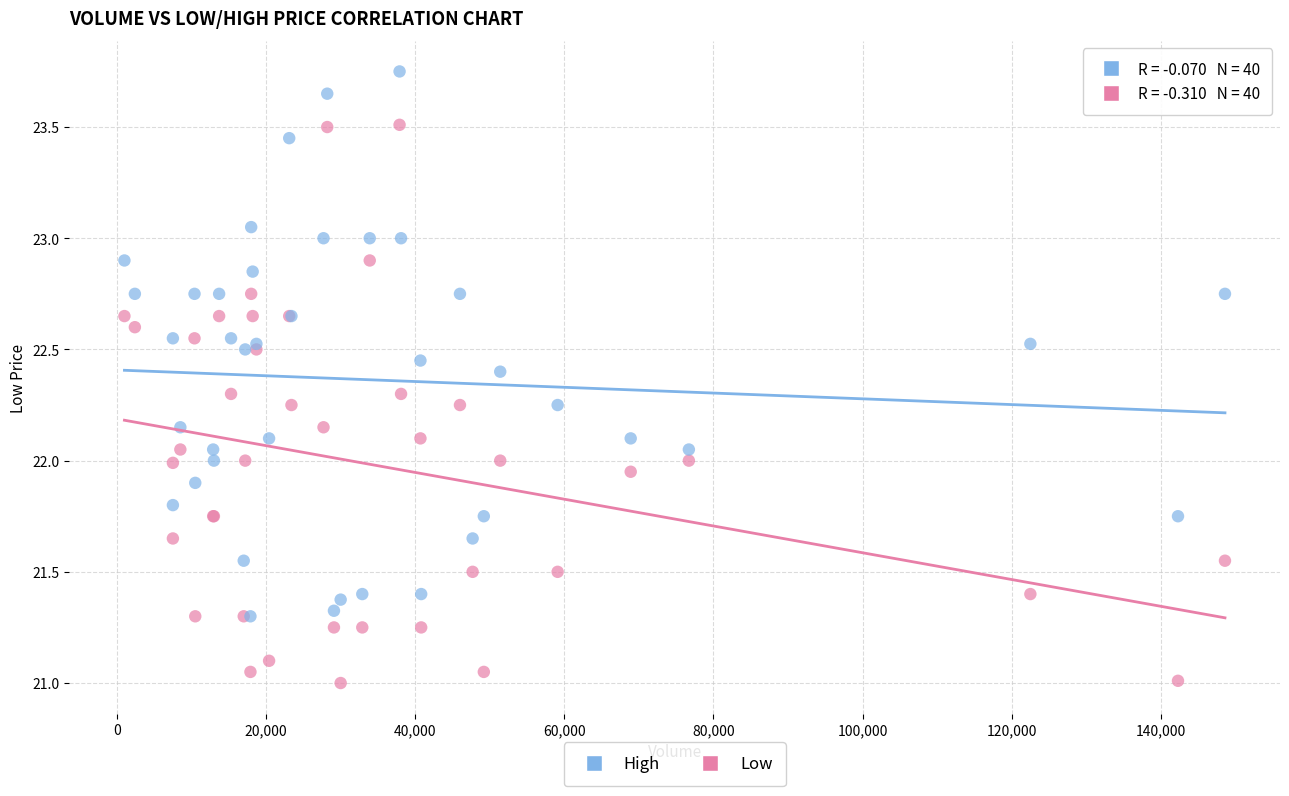

Which series has the largest Y range (max minus min)?

Low